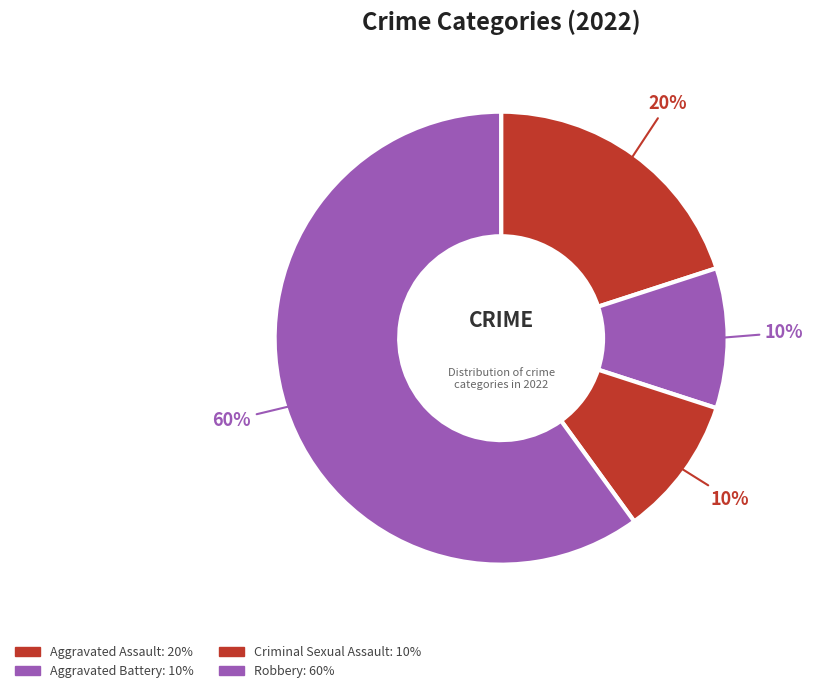

To the nearest percent, what is the average slice percentage?

25%